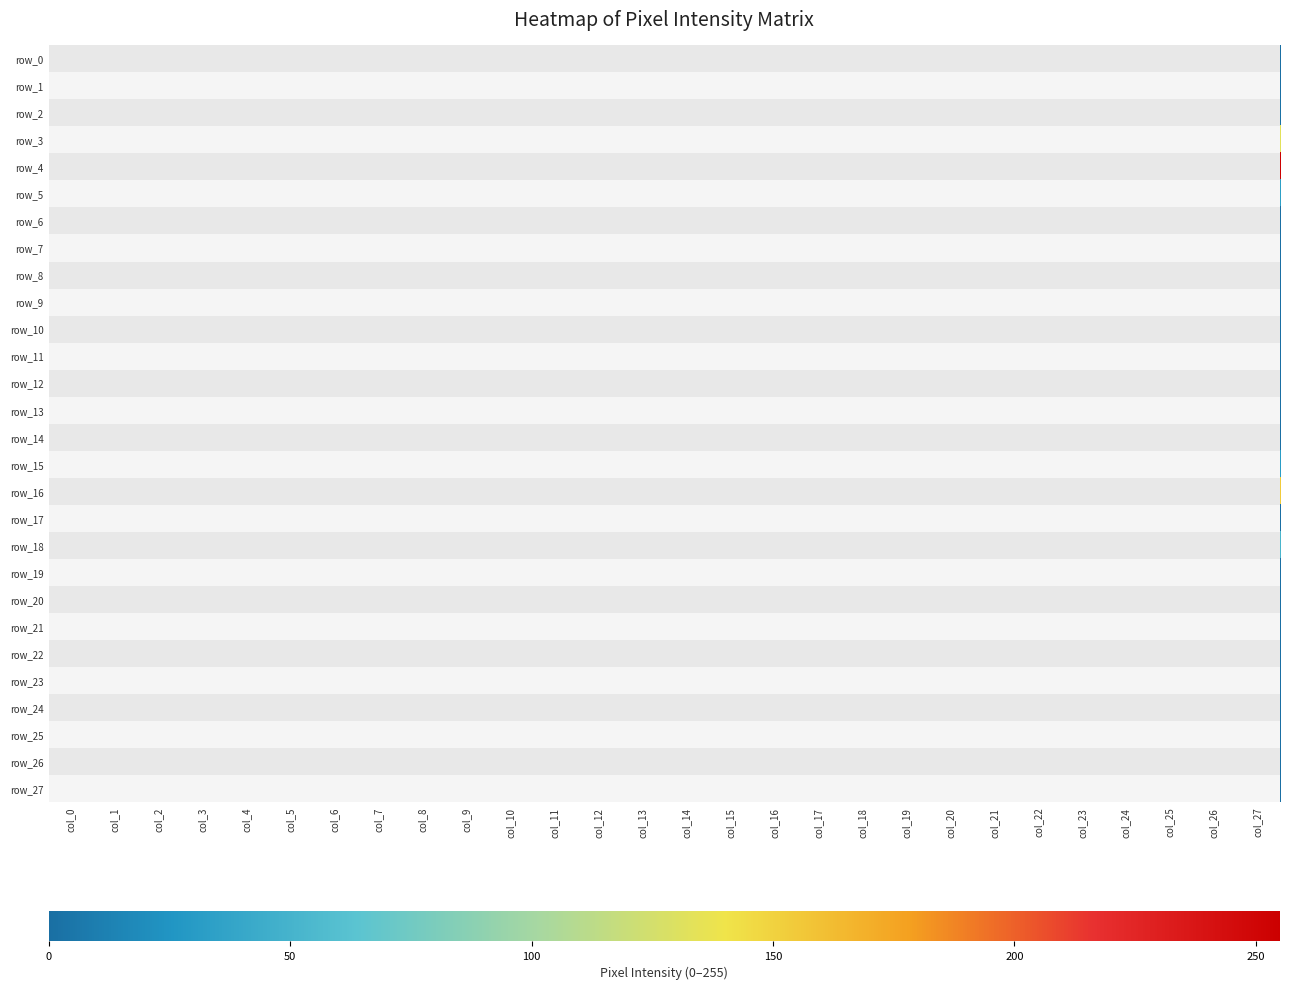

At which category is the sum across all series the highest?

col_5